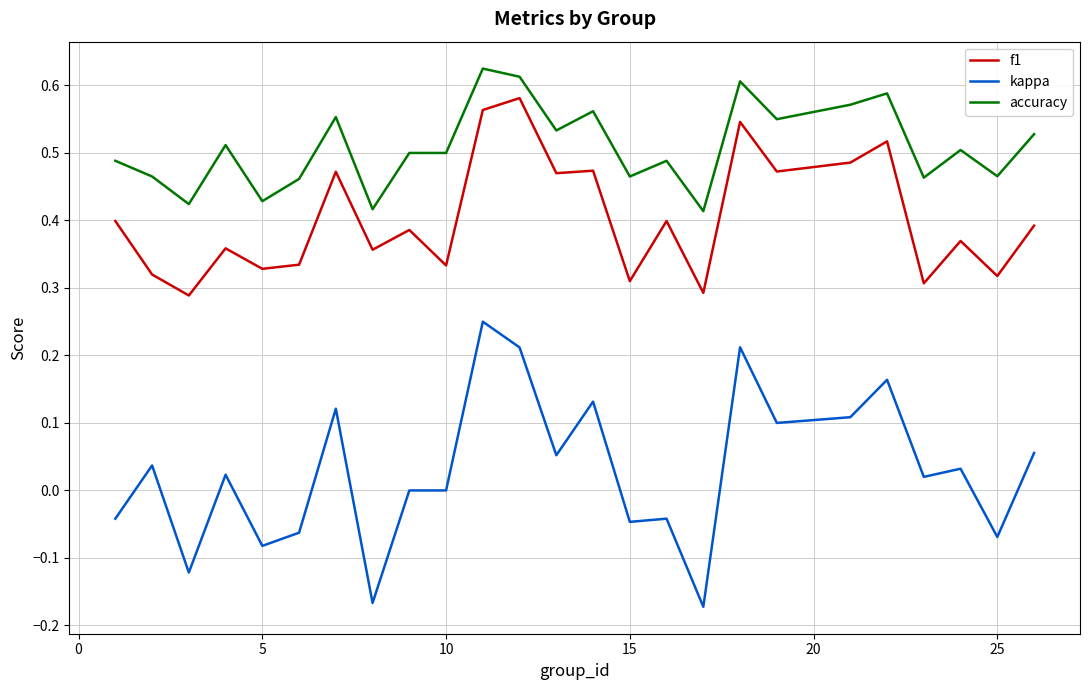

True or false: kappa and f1 cross at least once.

False